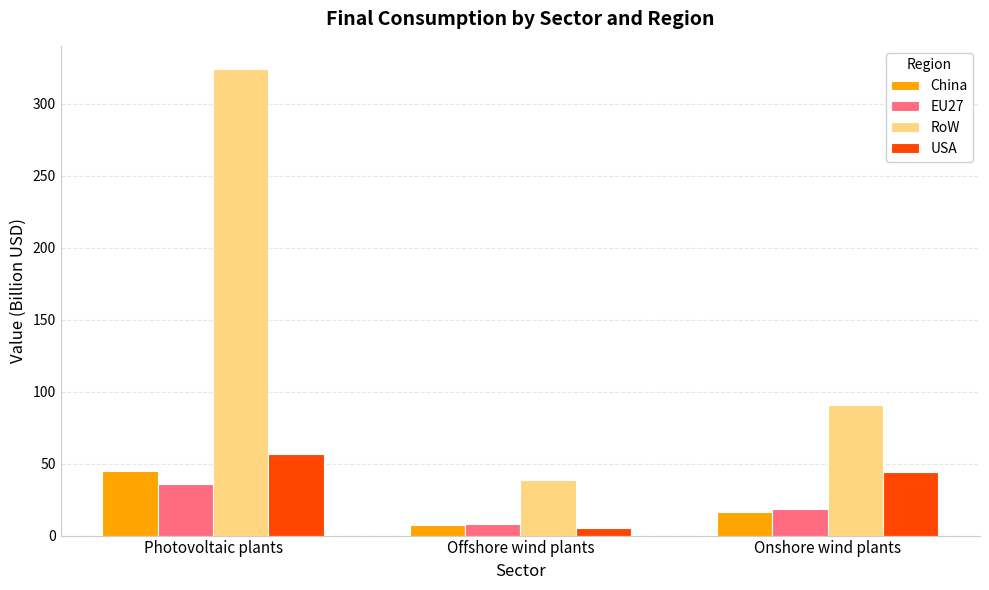

Which series has the largest range (max minus min)?

RoW